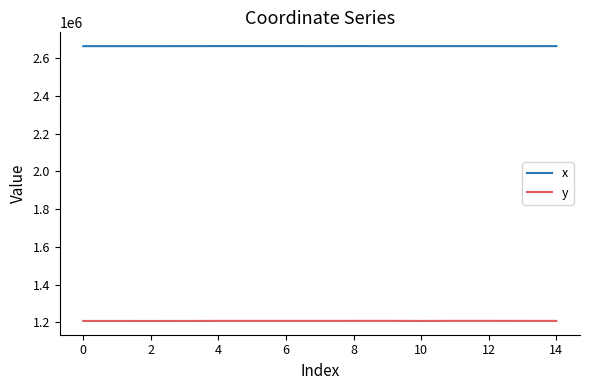

Which series has the largest total across all categories?

x